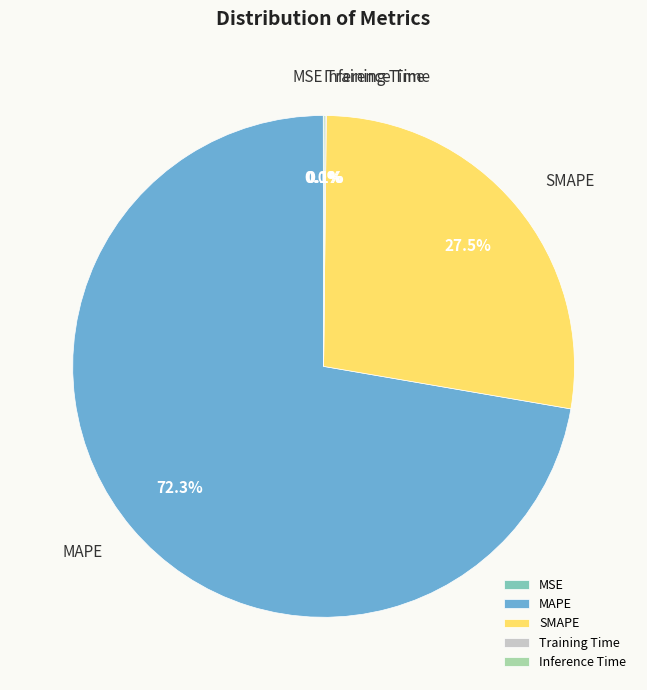

To the nearest percent, what percentage of the pie is MAPE?

72%